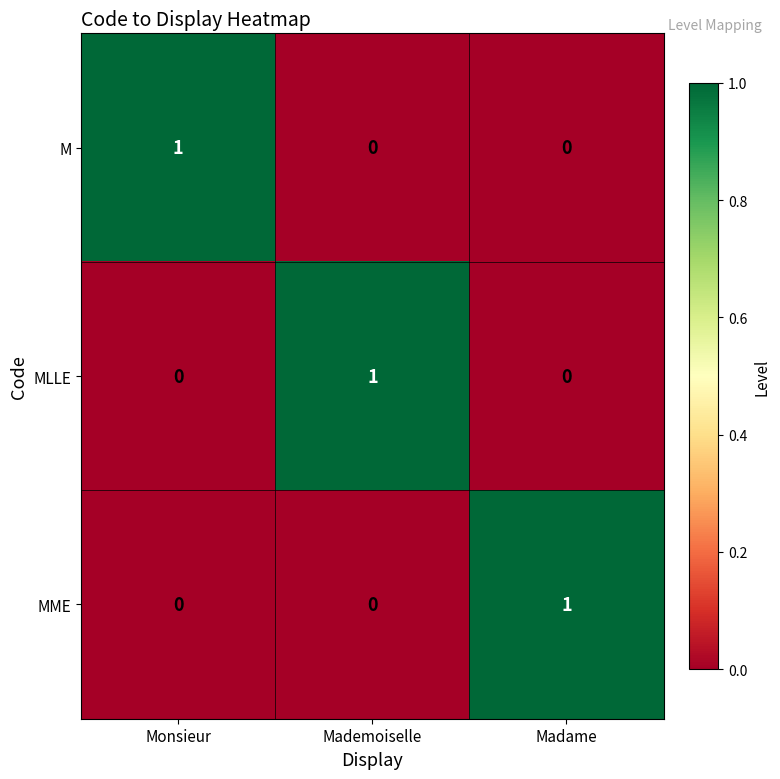

The MME series shows 1 at Madame. True or false?

True